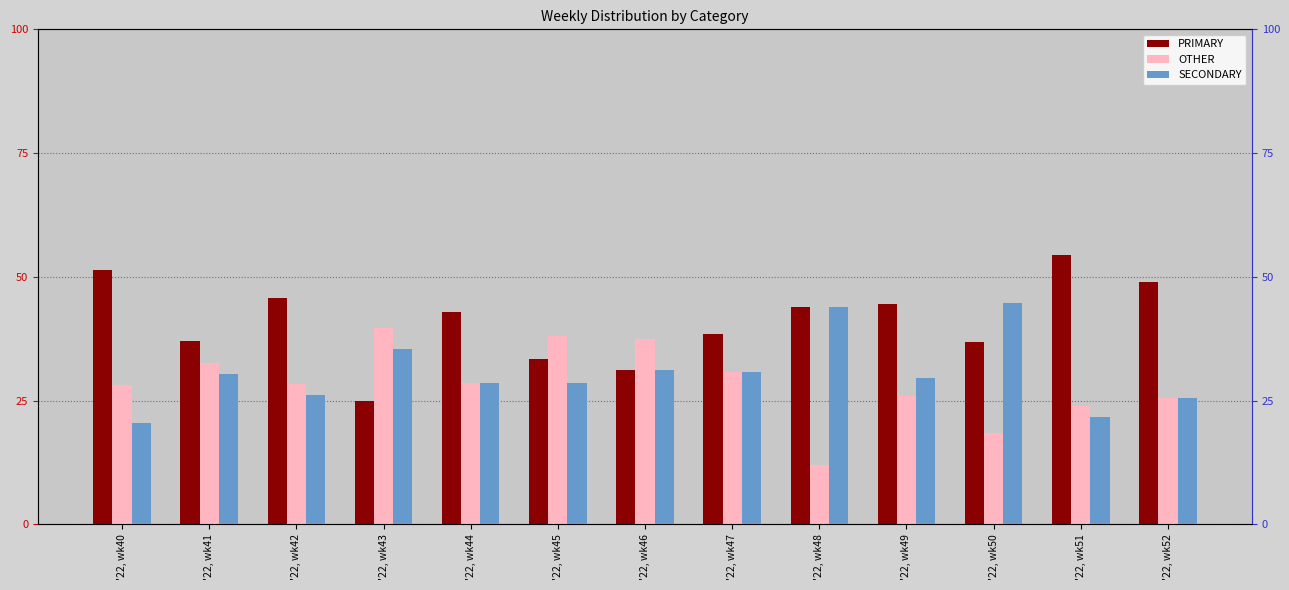

Reading left to right, list all the values displayed in this chart.

PRIMARY: 51.3	37.0	45.7	25.0	42.9	33.3	31.2	38.5	44.0	44.4	36.8	54.3	48.9
OTHER: 28.2	32.6	28.3	39.6	28.6	38.1	37.5	30.8	12.0	25.9	18.4	23.9	25.5
SECONDARY: 20.5	30.4	26.1	35.4	28.6	28.6	31.2	30.8	44.0	29.6	44.7	21.7	25.5